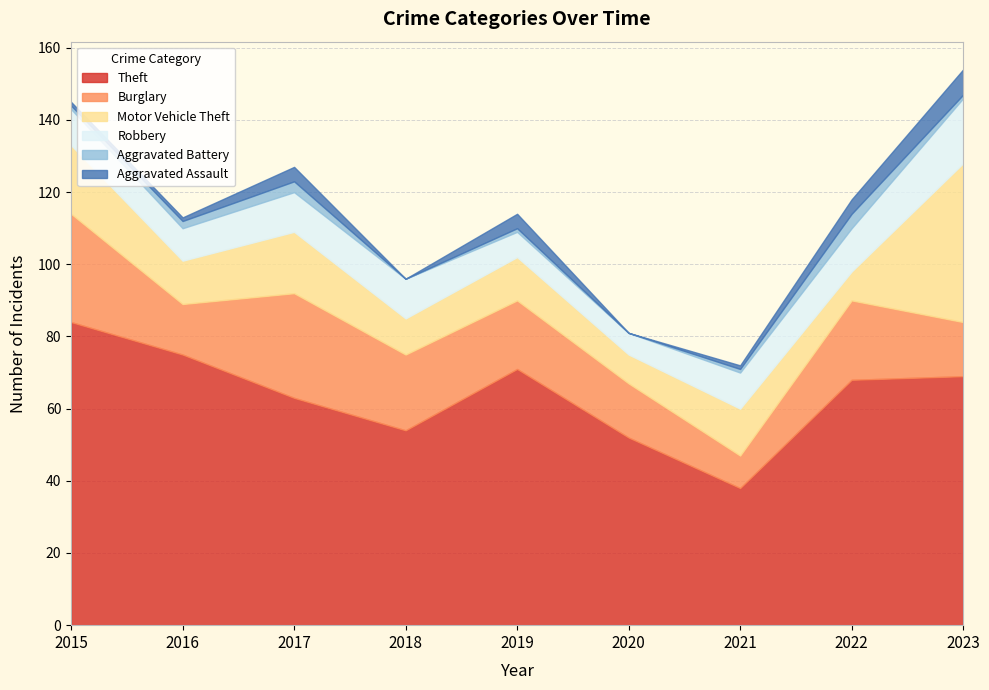

Reading left to right, transcribe all the data shown in this chart.

Theft: 84	75	63	54	71	52	38	68	69
Burglary: 30	14	29	21	19	15	9	22	15
Motor Vehicle Theft: 19	12	17	10	12	8	13	8	44
Robbery: 10	9	11	11	7	6	10	12	18
Aggravated Battery: 1	2	3	0	1	0	1	4	1
Aggravated Assault: 1	1	4	0	4	0	1	4	7